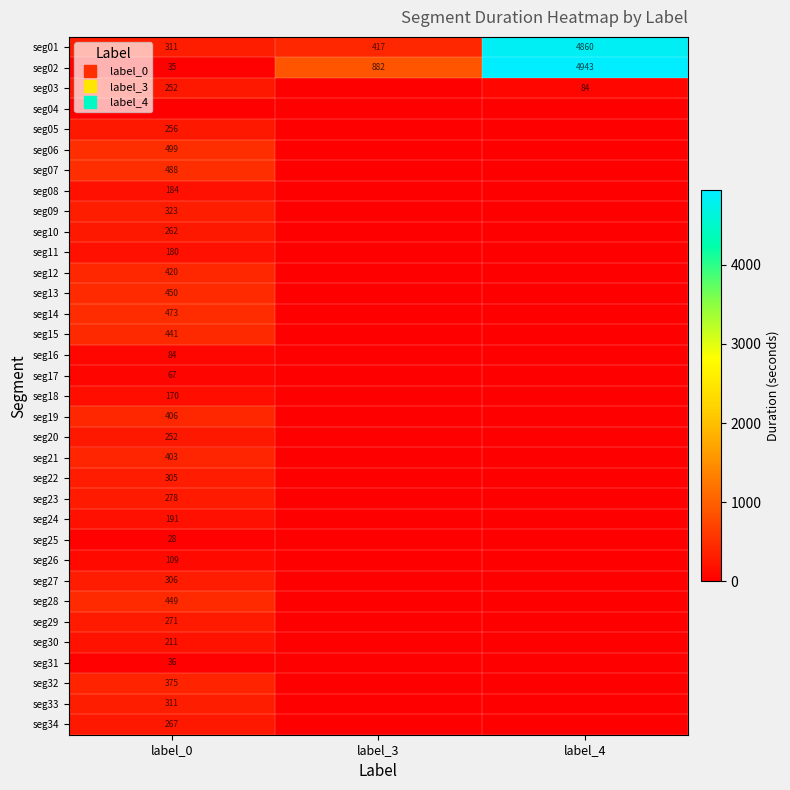

The value of seg23 at label_3 is -180. True or false?

False